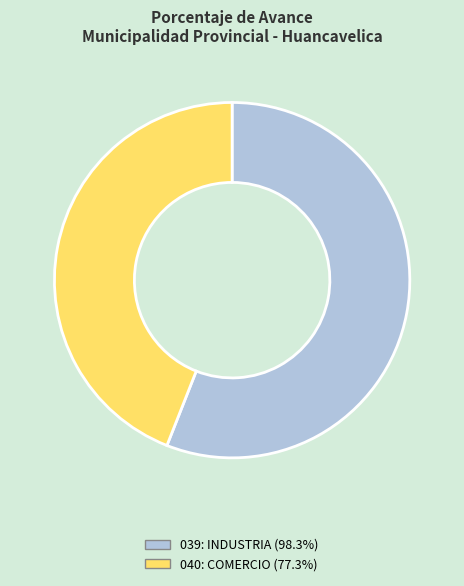

How many slices are in this pie chart?

2